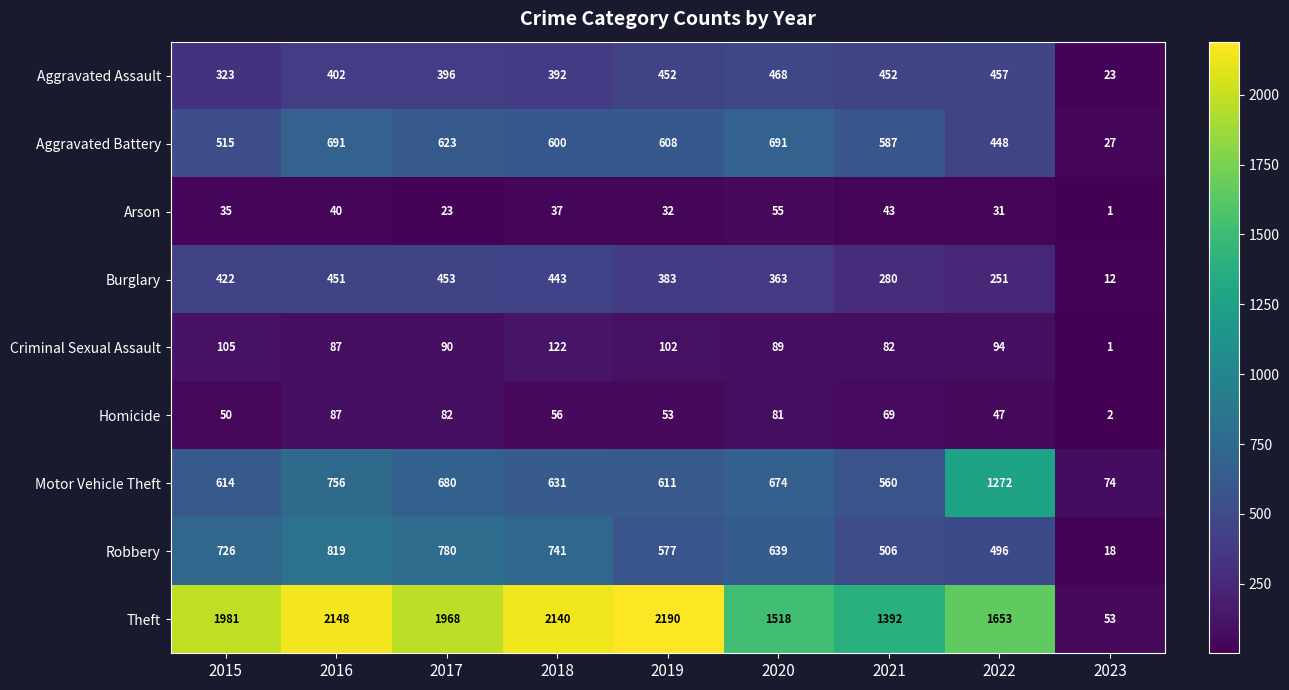

Rank the series by their maximum value, from lowest to highest.

Arson, Homicide, Criminal Sexual Assault, Burglary, Aggravated Assault, Aggravated Battery, Robbery, Motor Vehicle Theft, Theft